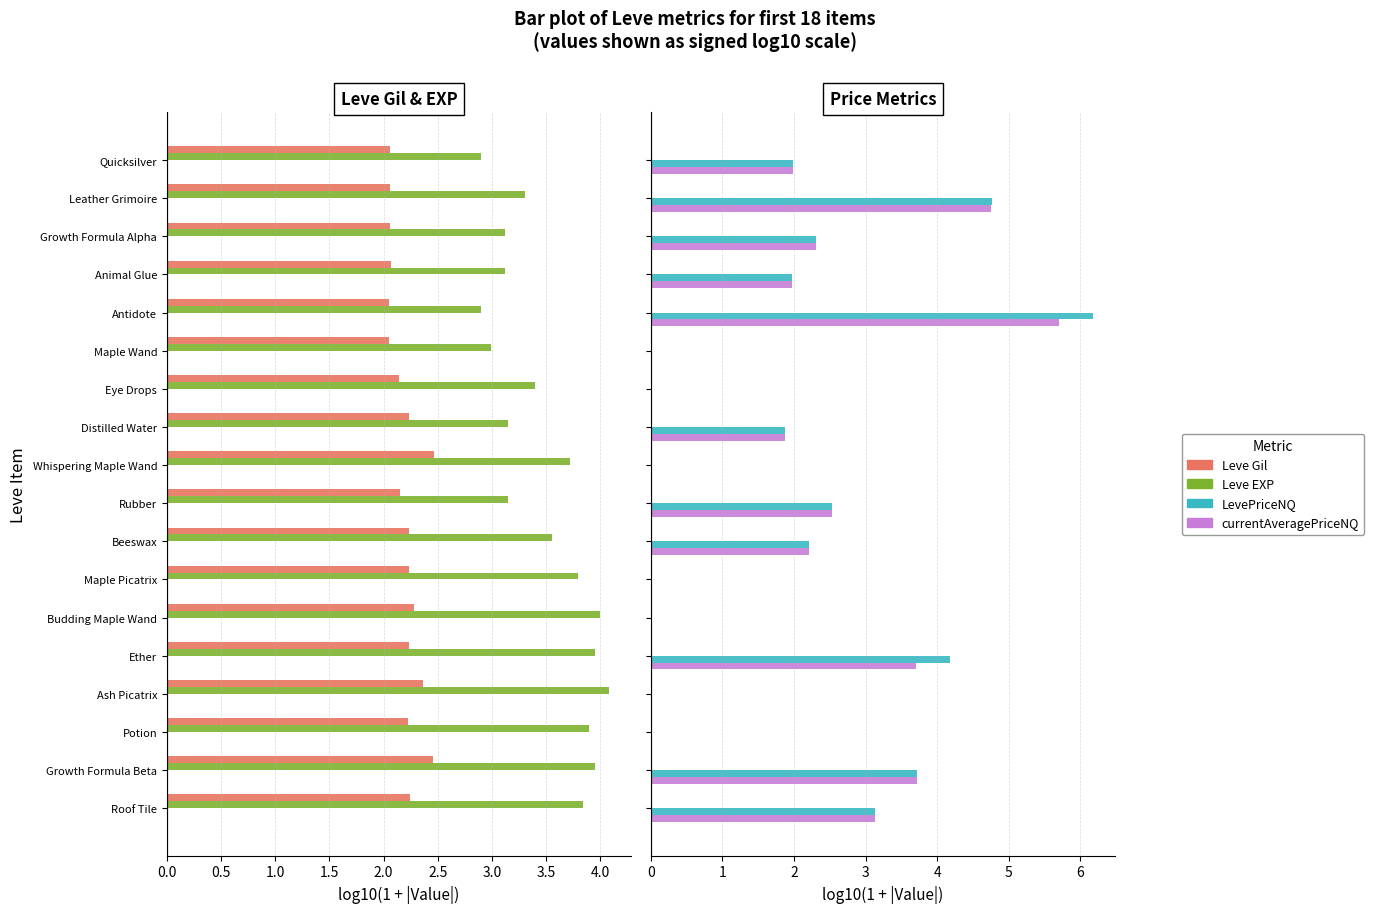

What is the sum of all Leve Gil values?

39.6